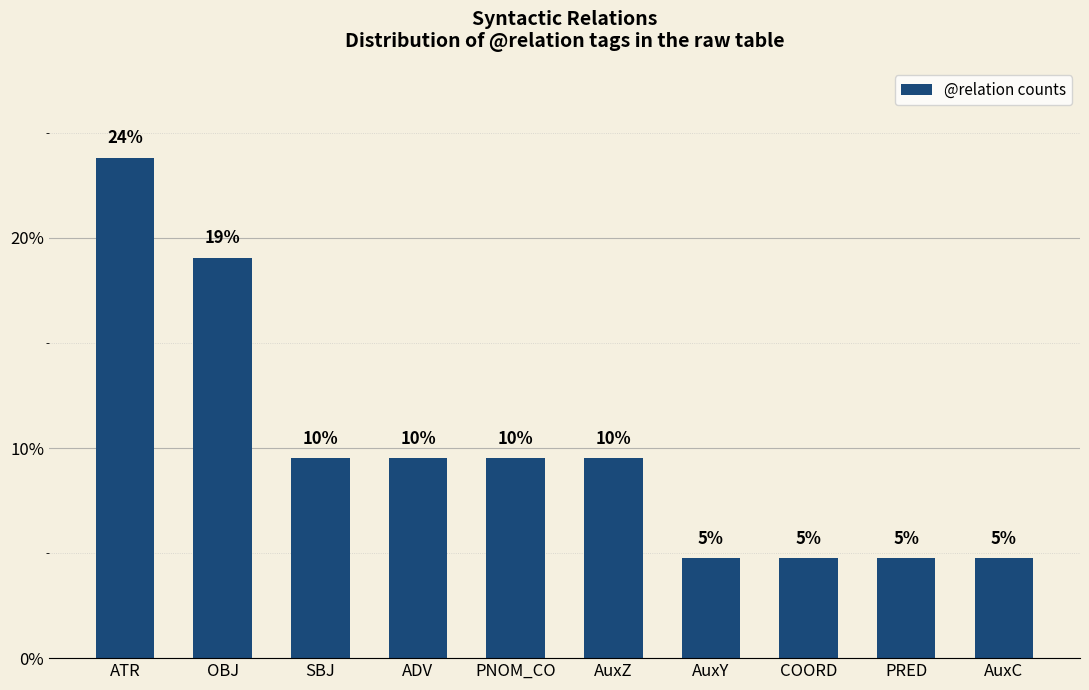

What is the minimum value shown in the chart?

4.8